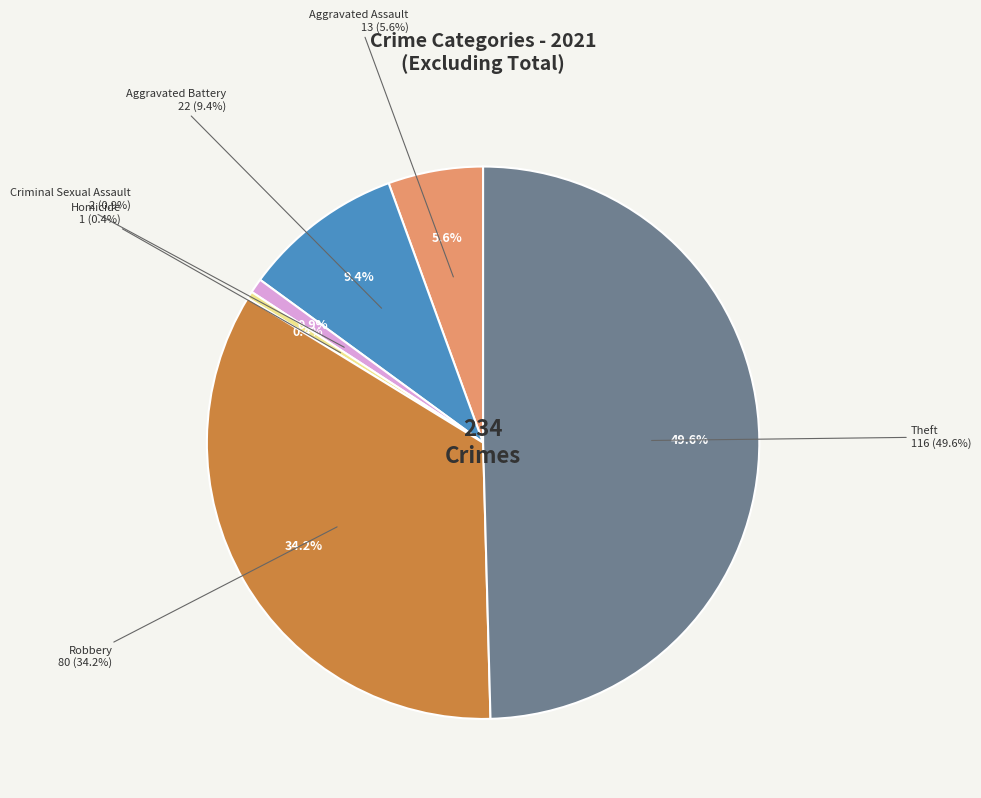

Count the number of slices in the pie.

7